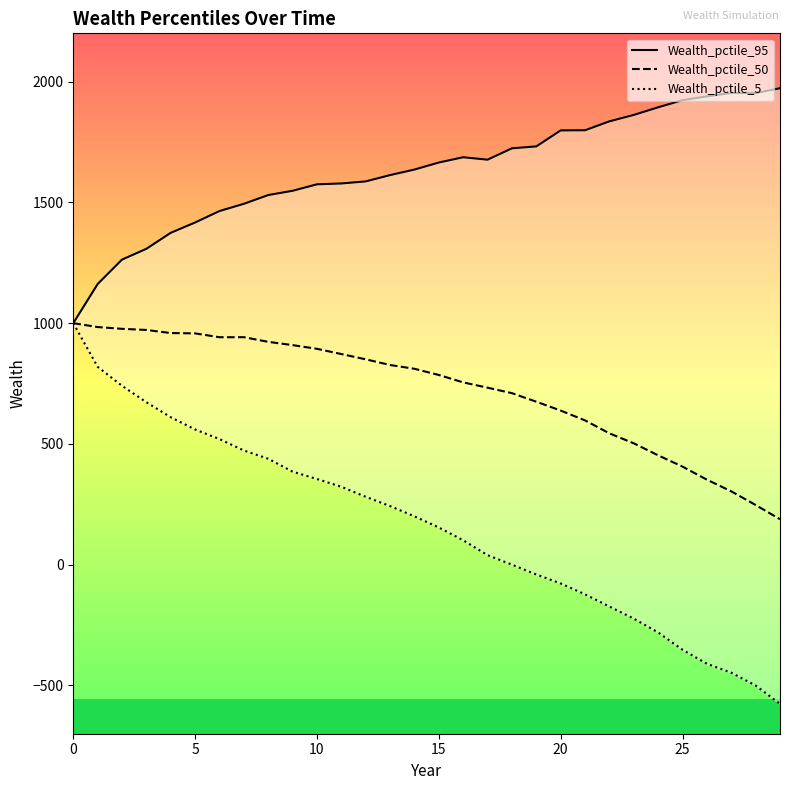

What is the sum of the Wealth_pctile_50 values at 13 and 29?

1014.8